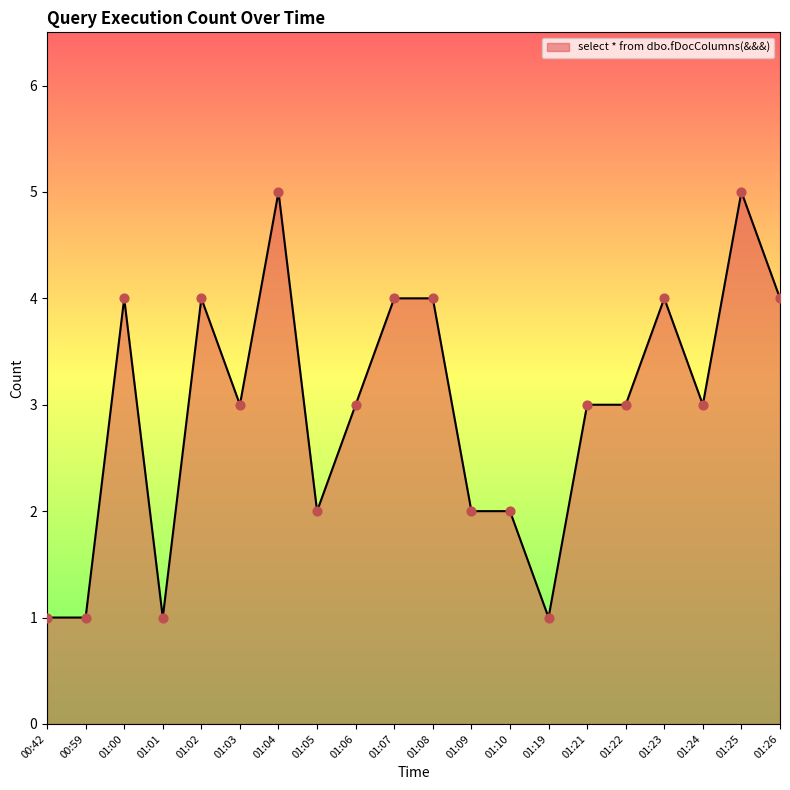

What is the change in value from 01:10 to 01:25?

+3